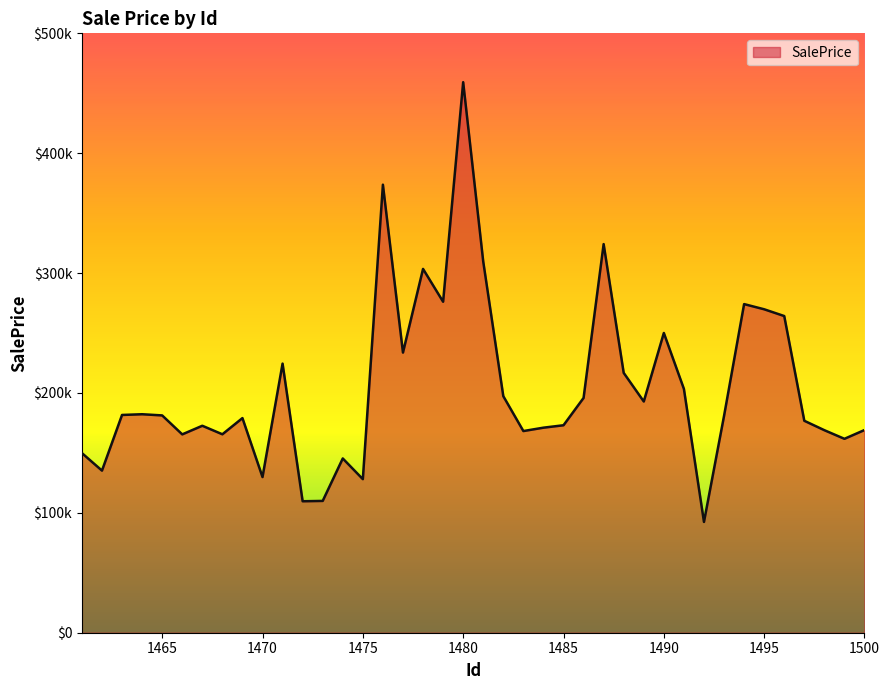

What is the maximum value shown in the chart?

459248.4